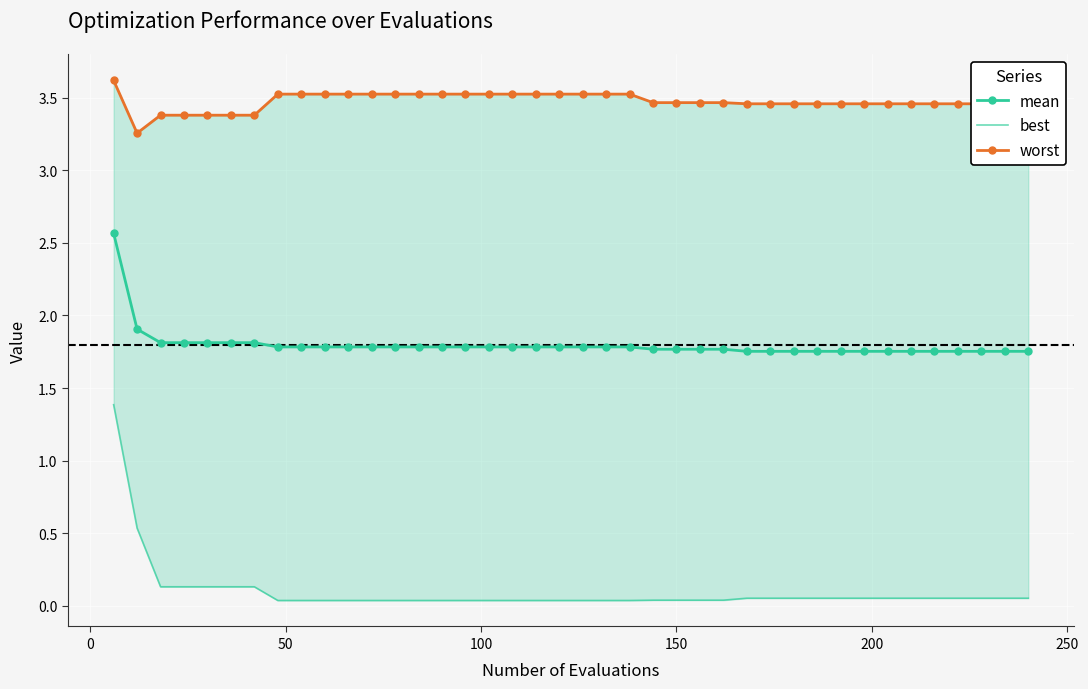

How many lines are shown in the chart?

3